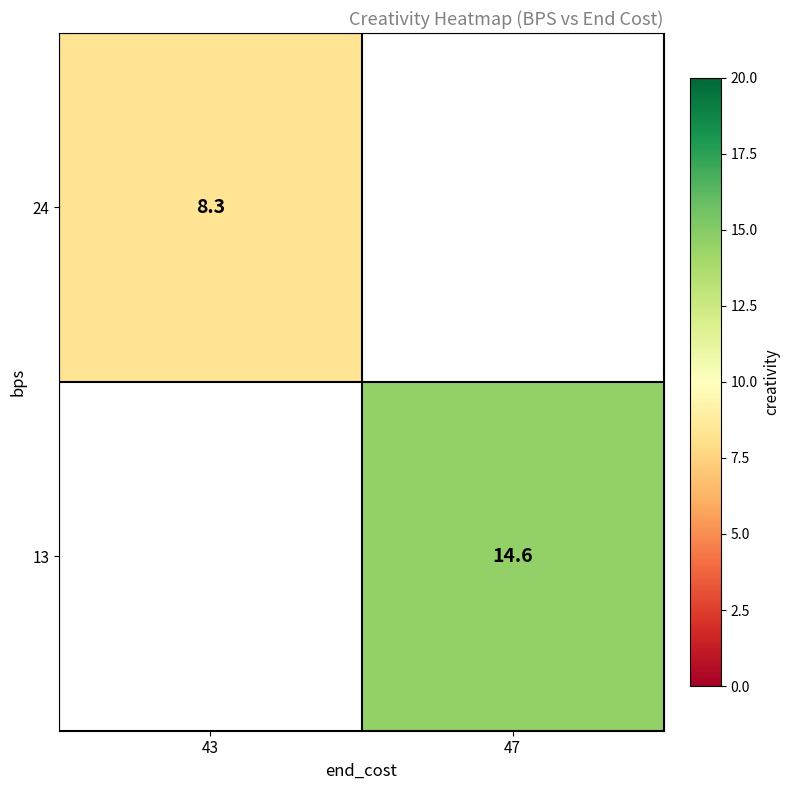

What is the maximum value shown in the chart?

14.6